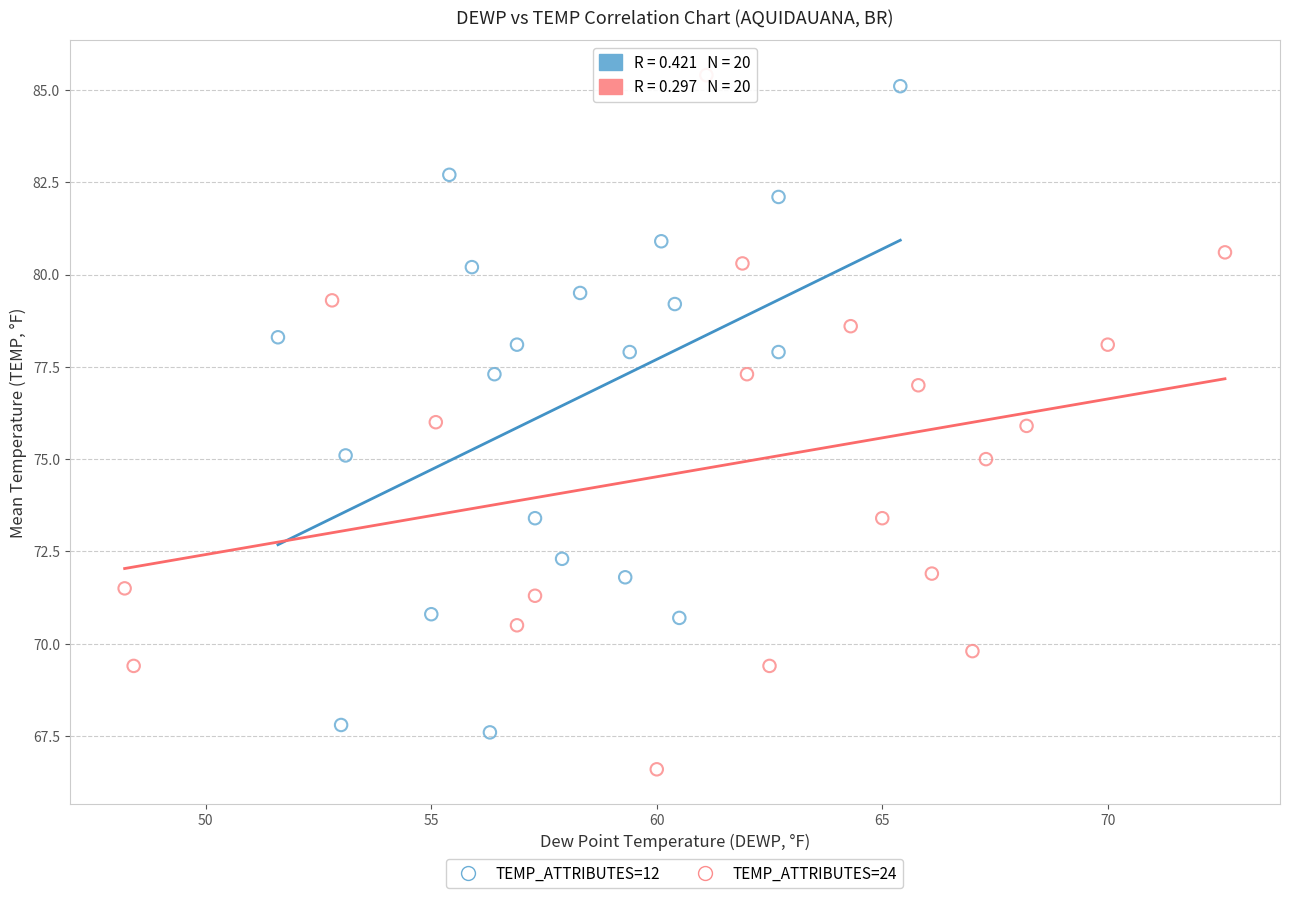

What are all the series names shown in the legend?

TEMP_ATTRIBUTES=12, TEMP_ATTRIBUTES=24